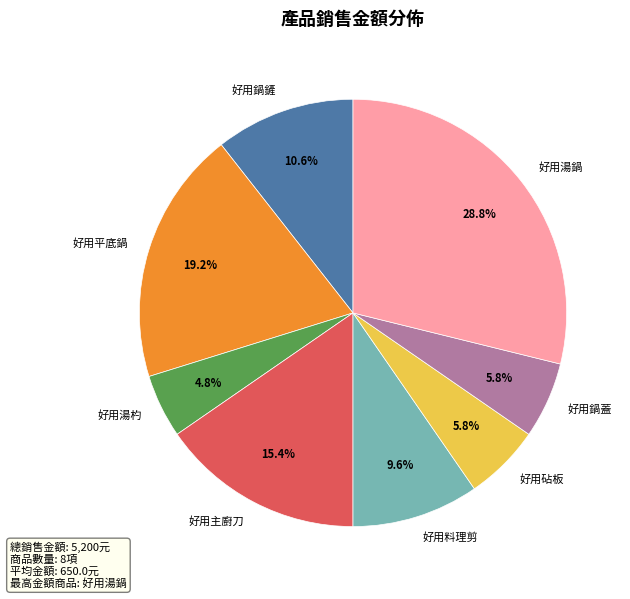

Do 好用鍋蓋 and 好用平底鍋 together represent more than half of the pie?

No